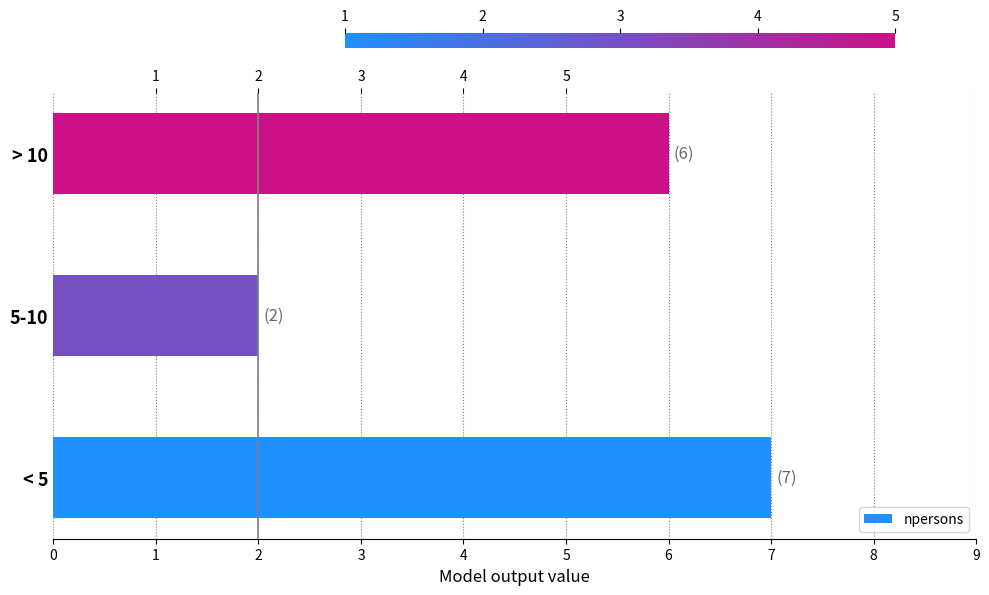

The value at 5-10 is 1. True or false?

False